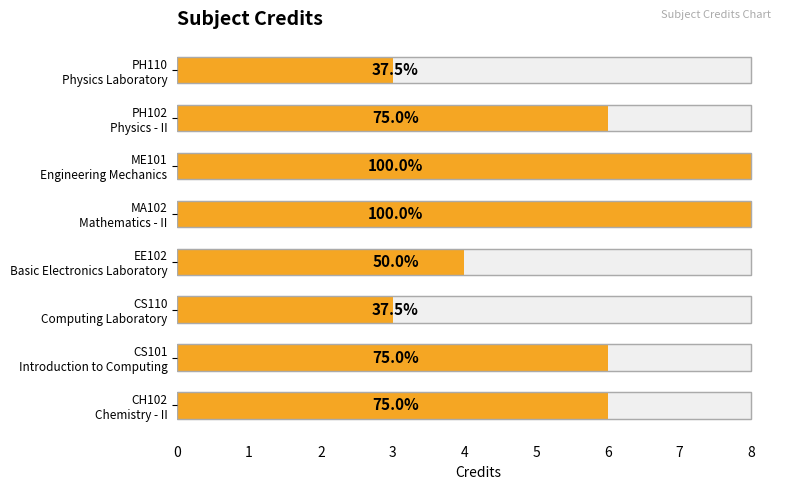

Read the value at MA102 Mathematics - II.

8